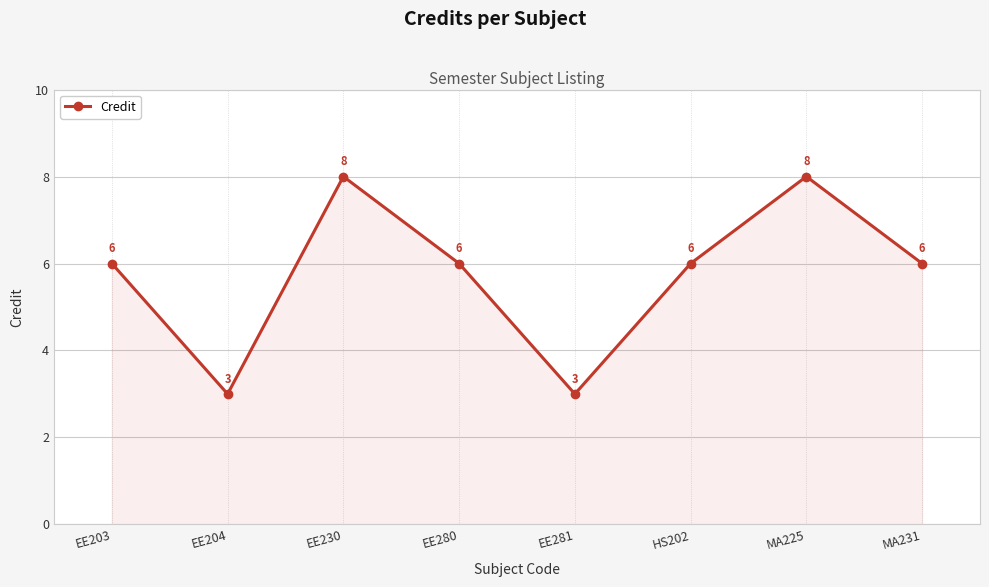

Count the values in the range 6 to 8.

6